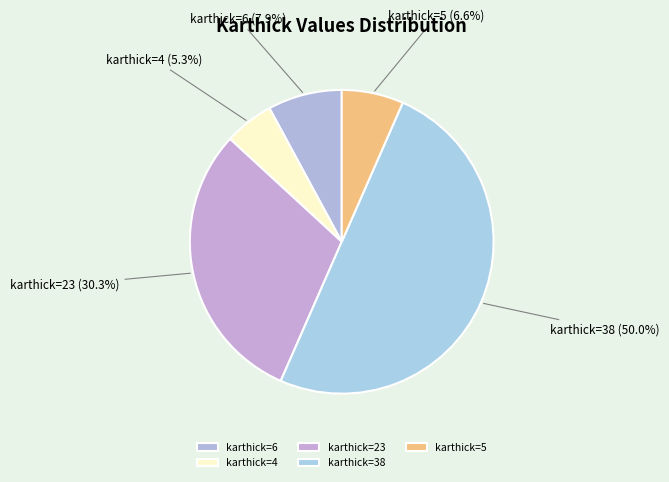

What is the smallest slice in the pie chart?

karthick=4